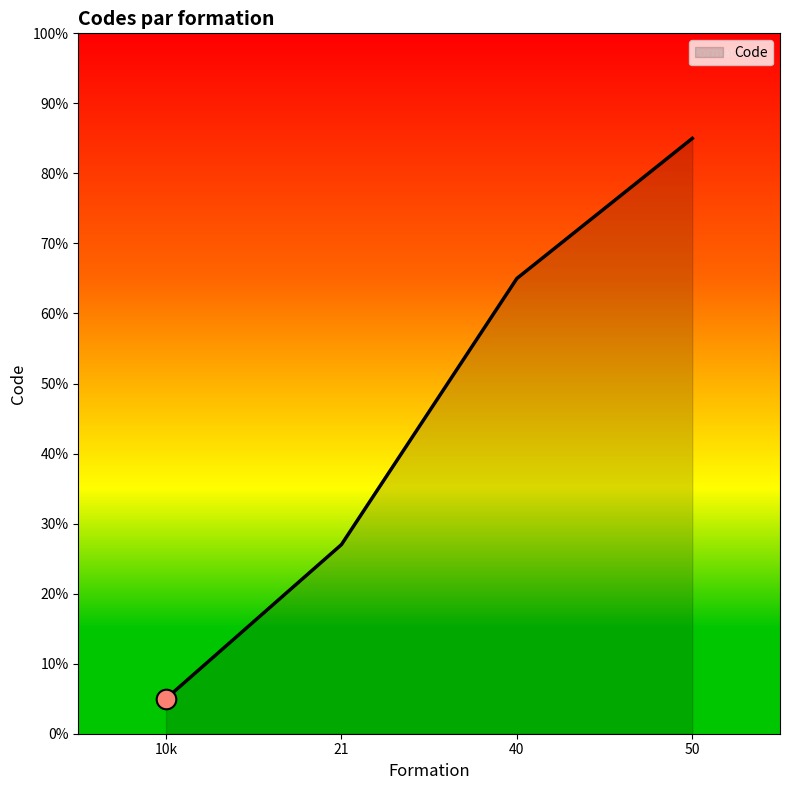

What is the change in value from 10k to 21?

+22